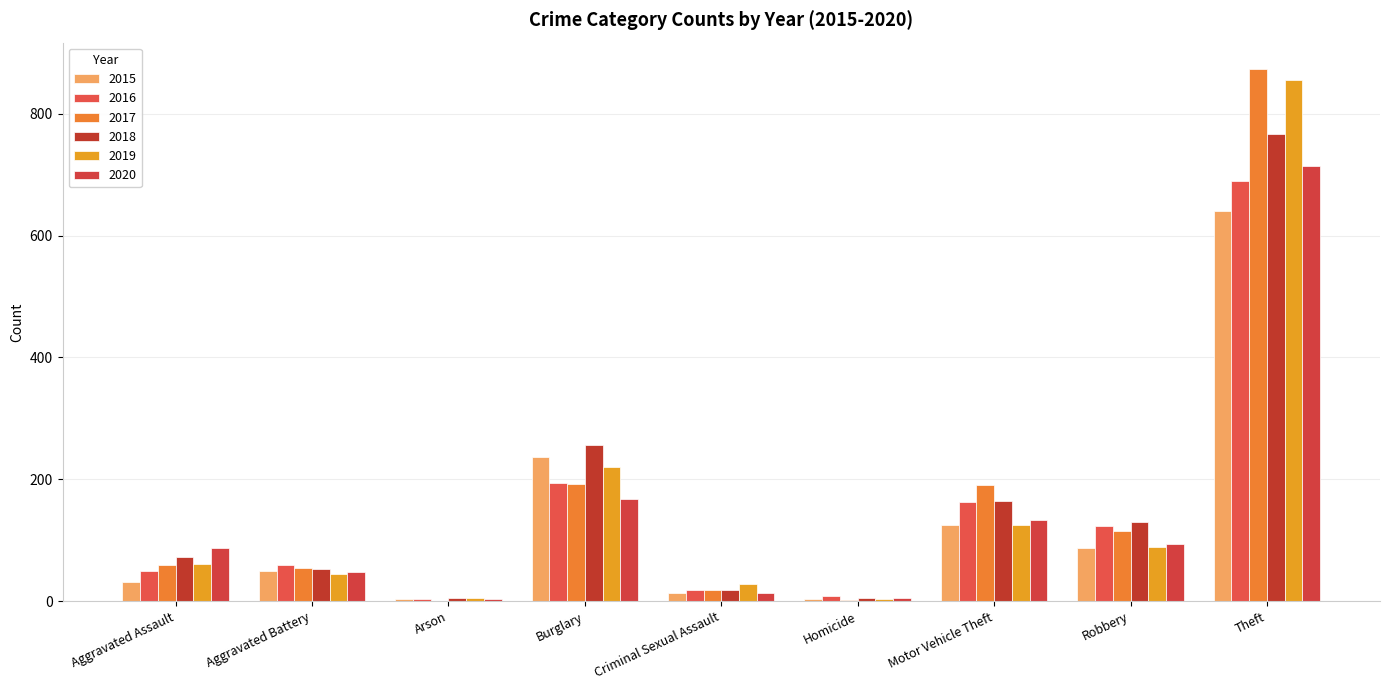

What is the minimum value shown in the chart?

1